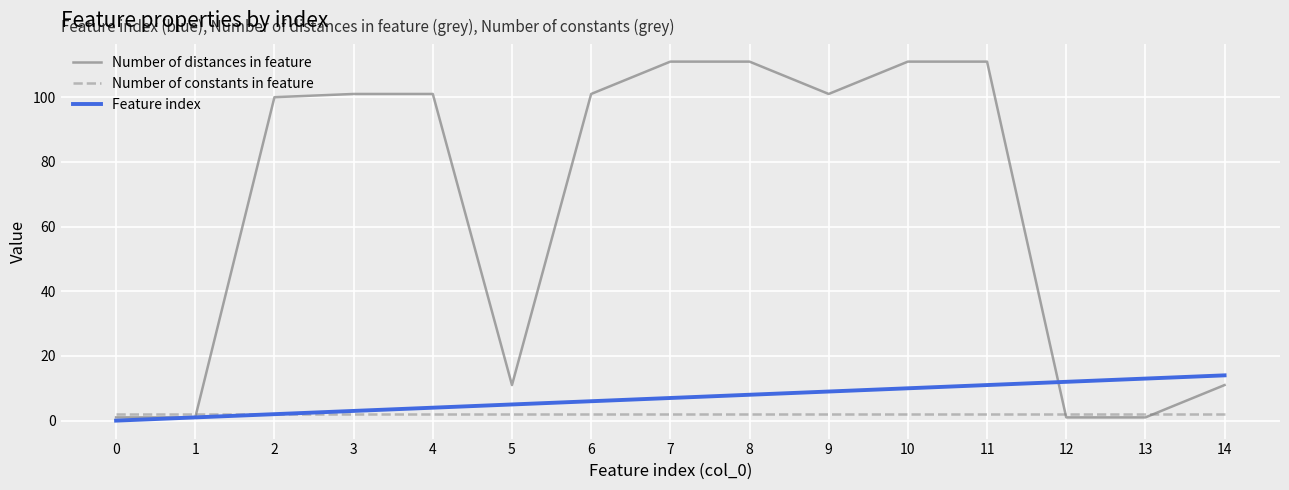

True or false: Number of distances in feature has a value of 45 at 6.

False